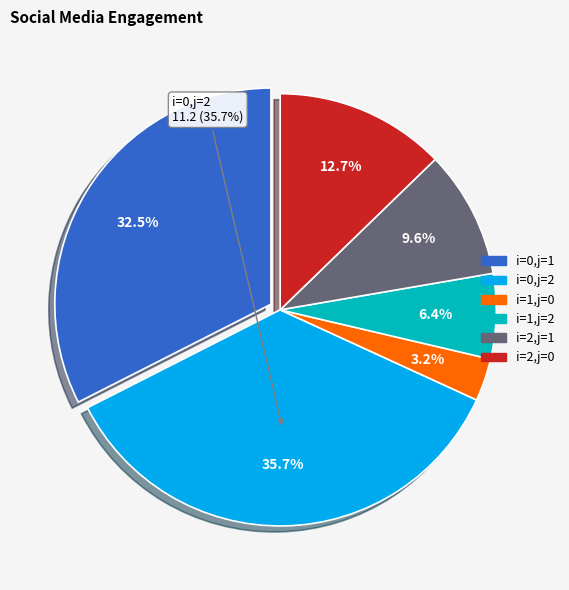

What is the ratio of the value at i=0,j=2 to the value at i=2,j=1?

3.7